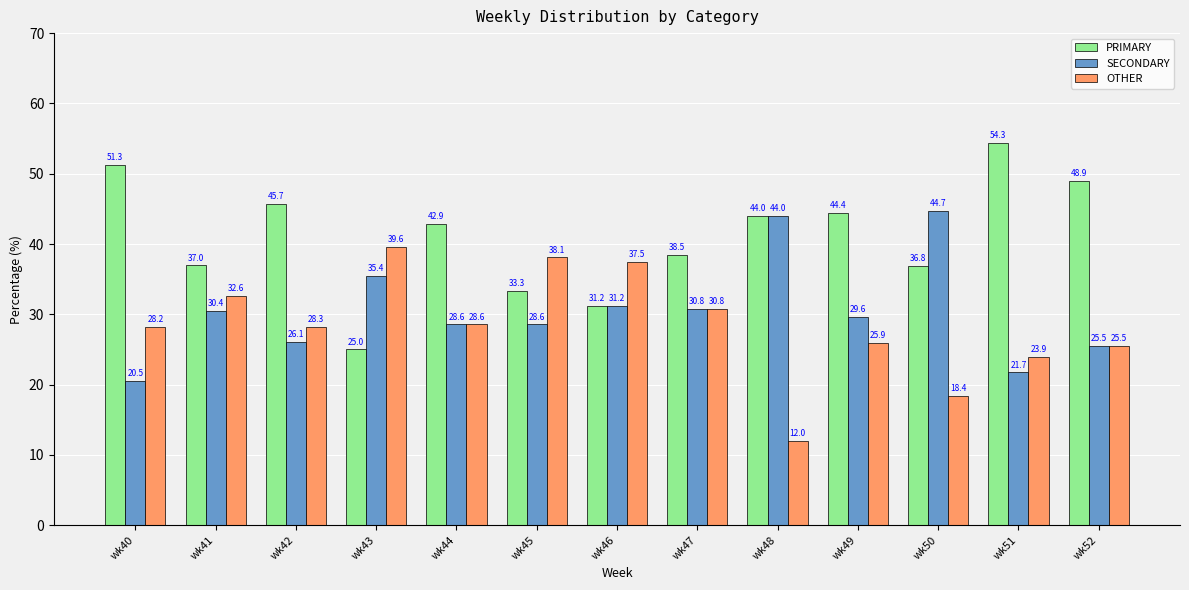

What value does the OTHER series have at wk47?

30.8